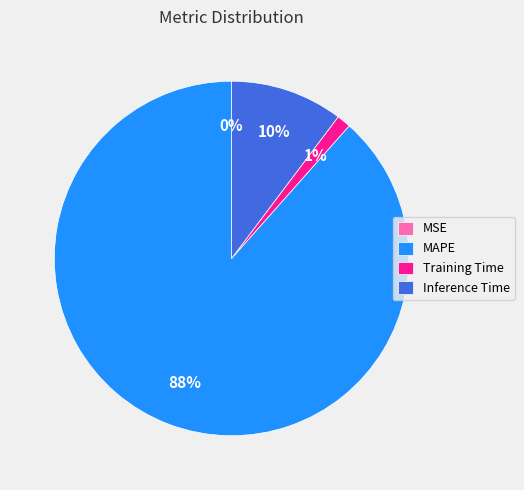

Which has a higher value, Inference Time or MAPE?

MAPE